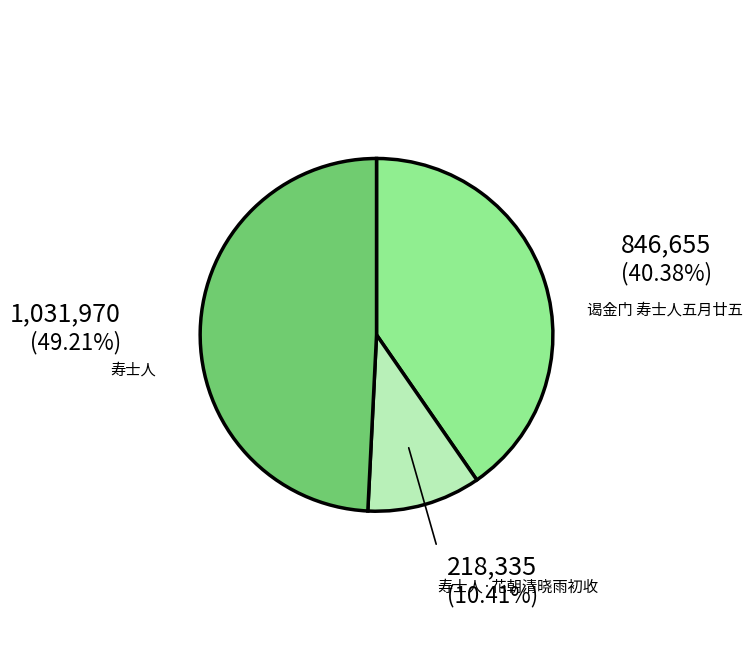

Which category has the biggest portion of the pie?

寿士人